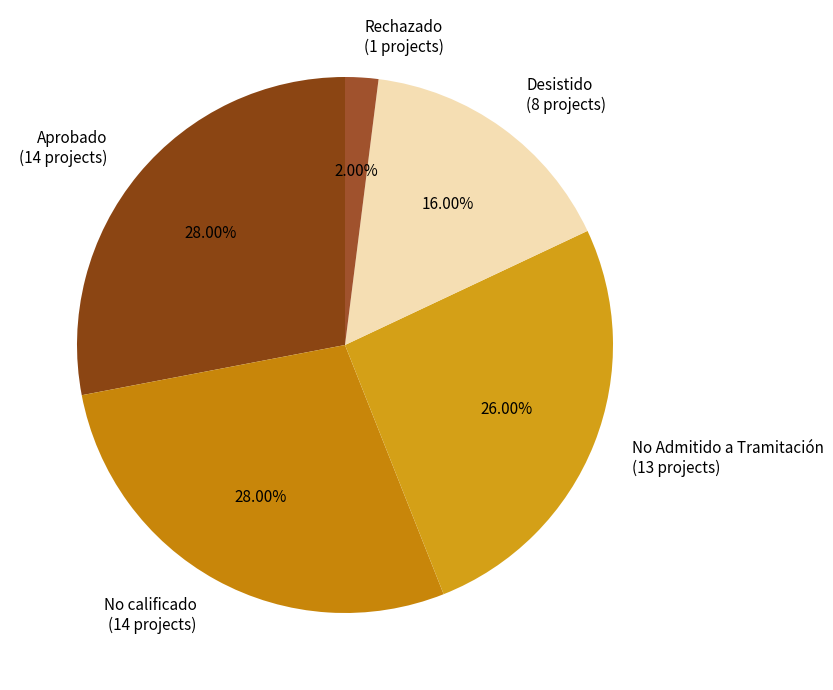

Does Aprobado account for over 50% of the chart?

No